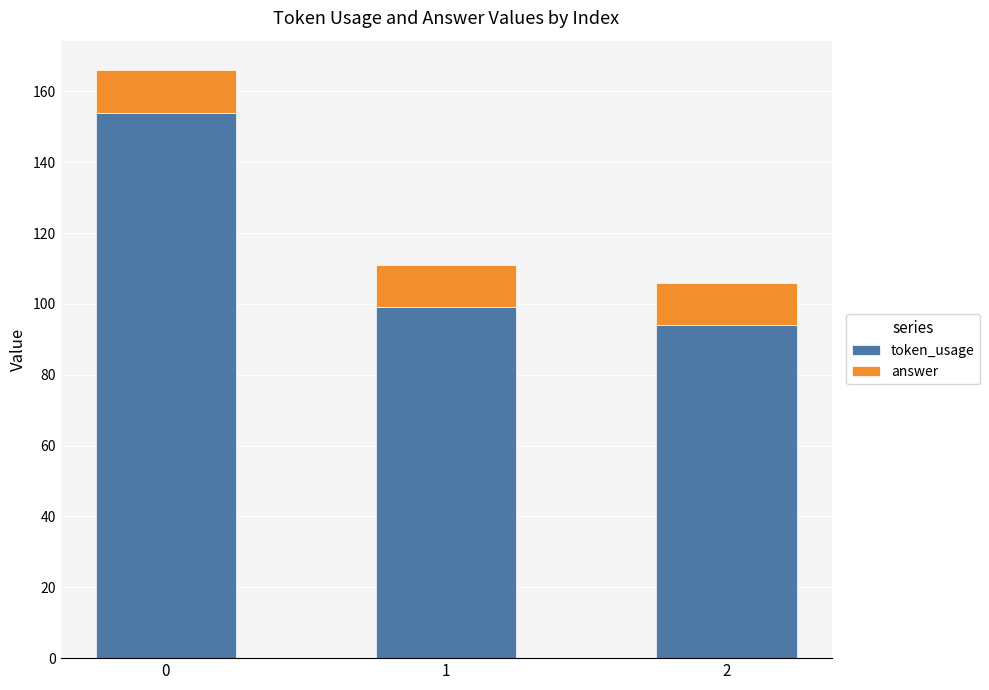

Is it true that token_usage equals 275 at 0?

False